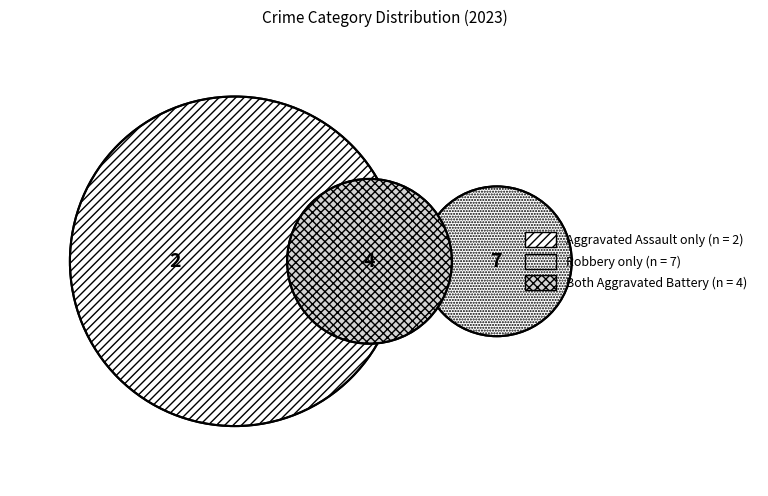

What is the largest slice in the pie chart?

Robbery